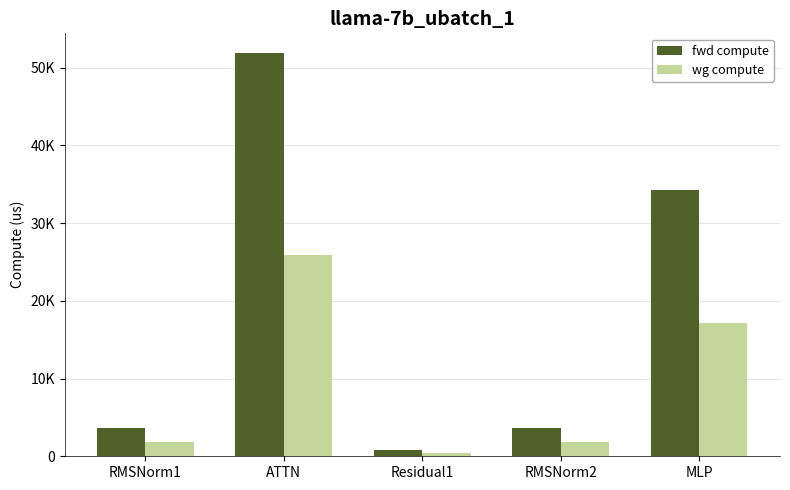

At which category does the chart reach its minimum across all series?

Residual1